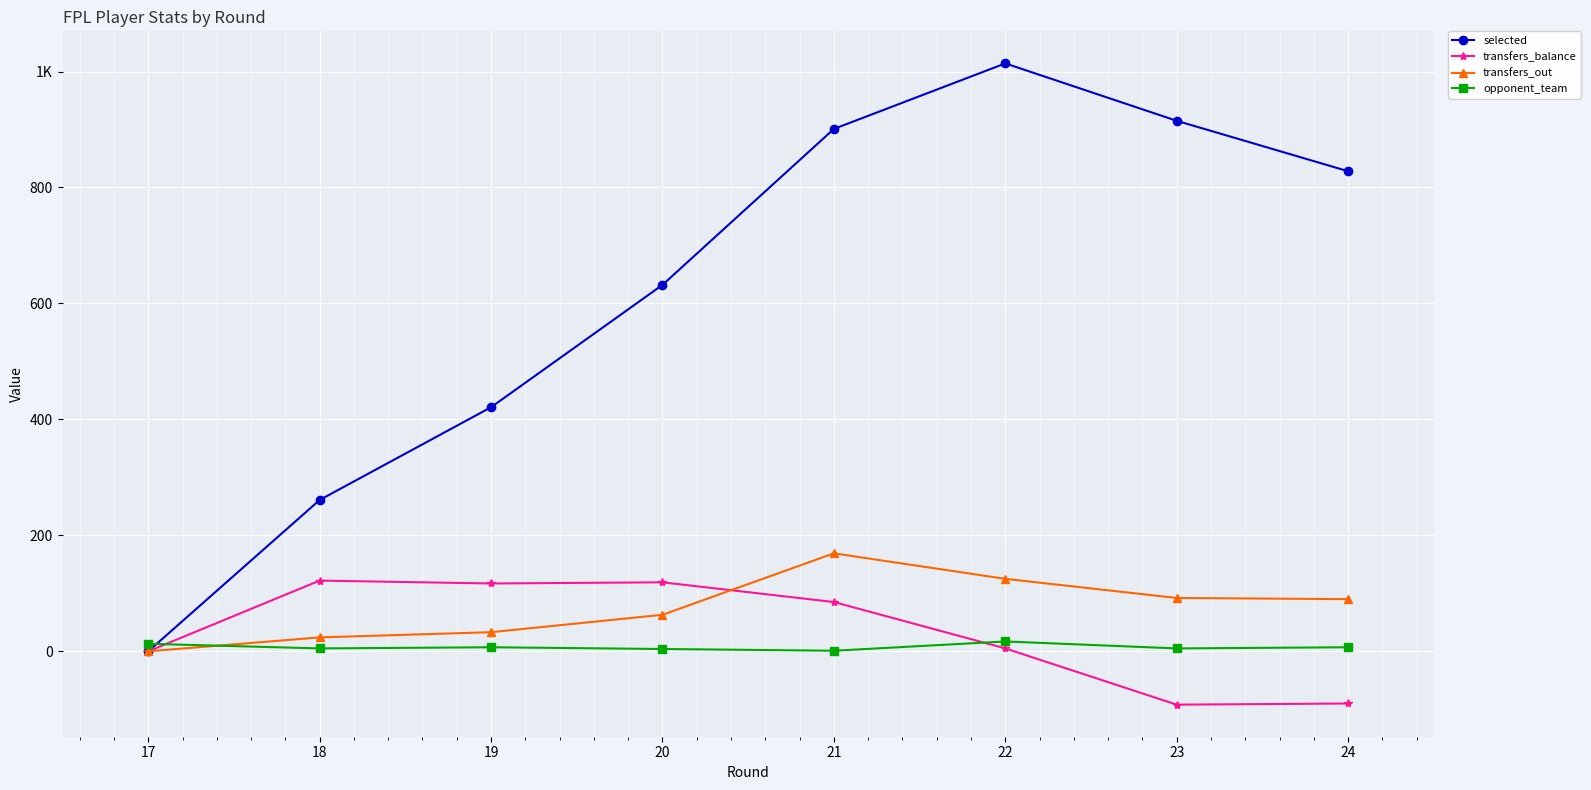

Reading left to right, extract all data points from this chart.

selected: 0	261	421	632	901	1014	915	828
transfers_balance: 0	122	117	119	85	5	-92	-90
transfers_out: 0	24	33	63	169	125	92	90
opponent_team: 13	5	7	4	1	17	5	7